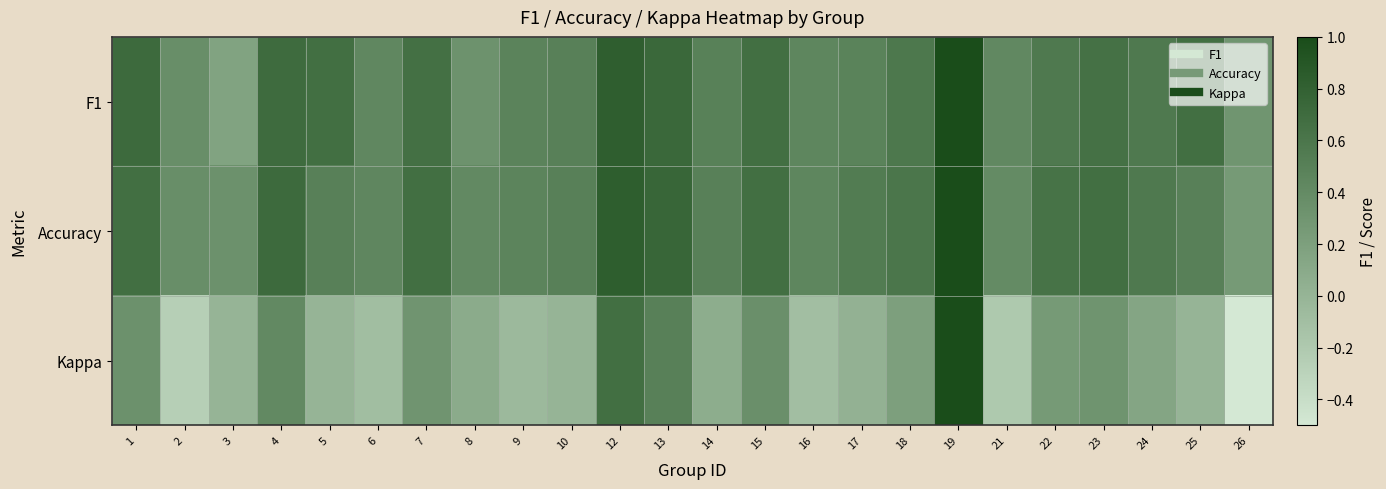

How many data points does each series have?

24